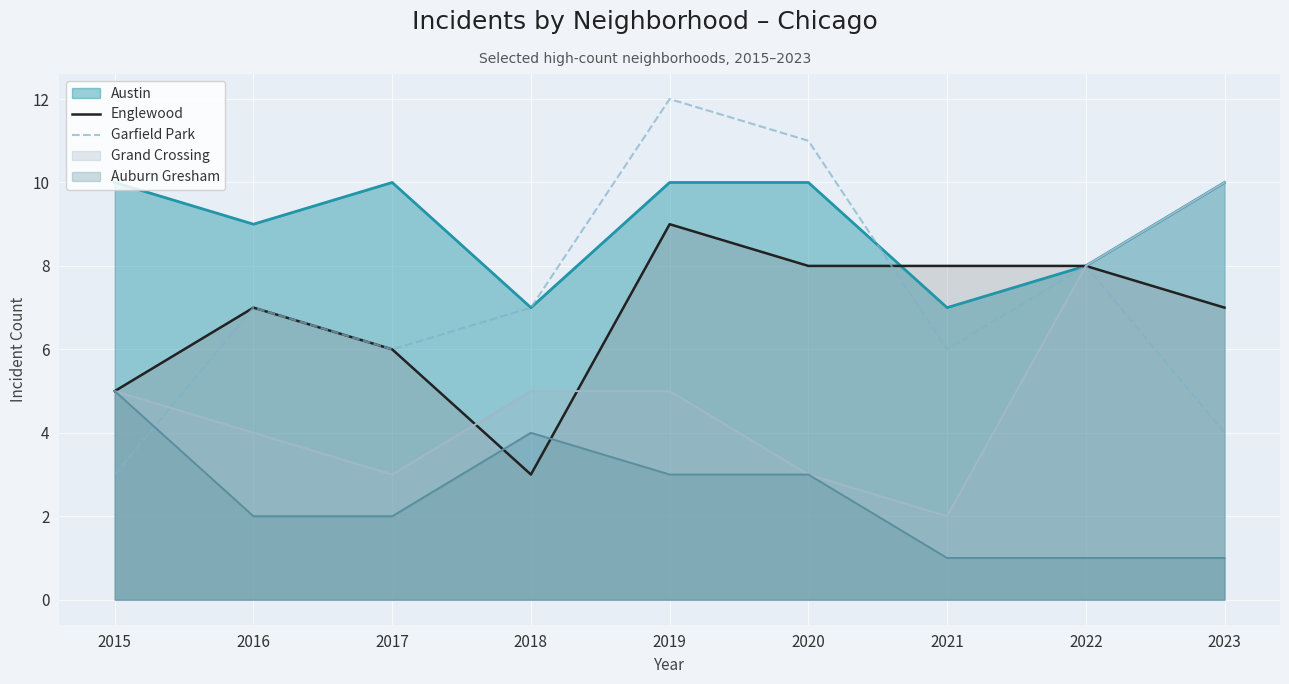

At which label does Englewood reach its minimum?

2018